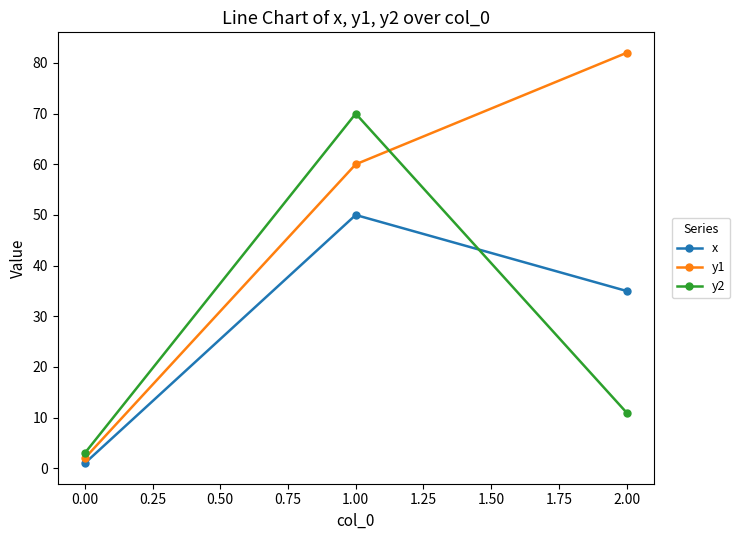

What is the sum of all y1 values?

144